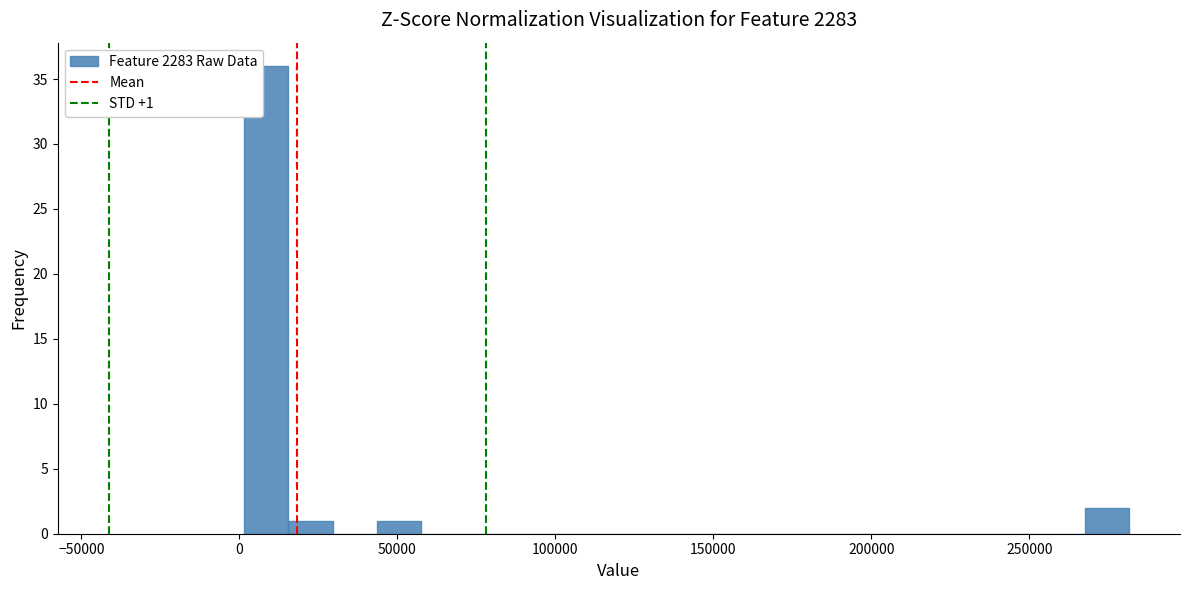

Read against the x-axis, roughly where is the centre of the tallest bar?

10000